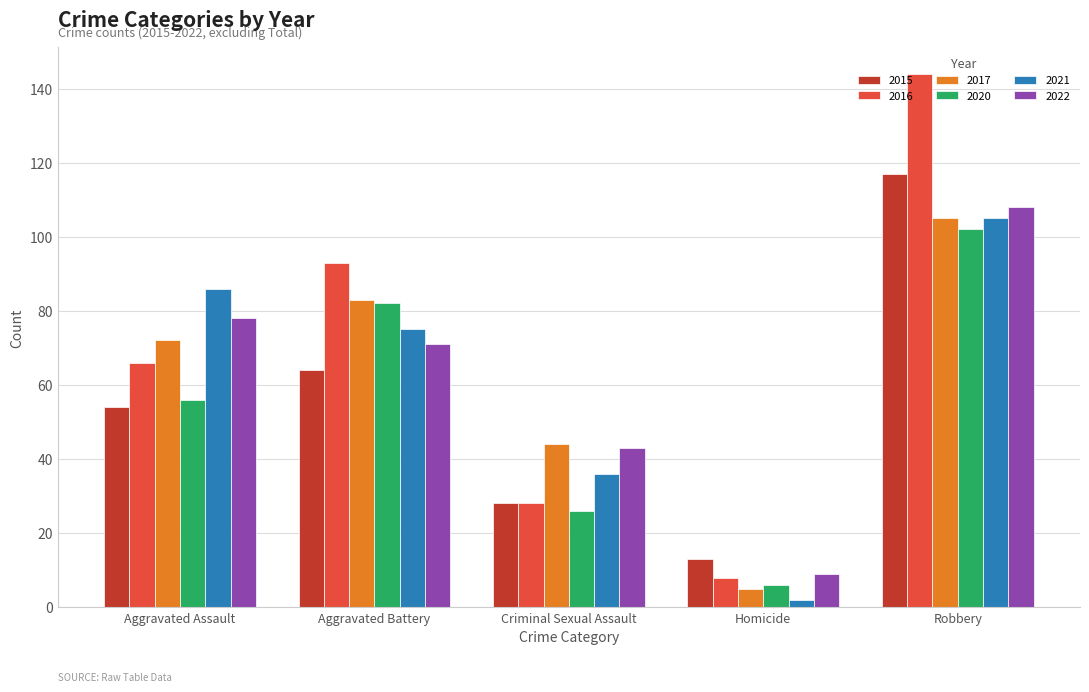

What is the average value of the 2017 series?

62